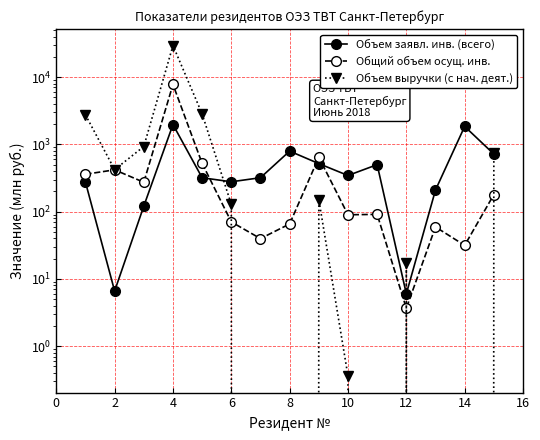

Which series ends up on top after the final intersection of Объем заявл. инв. (всего) and Общий объем осущ. инв.?

Объем заявл. инв. (всего)